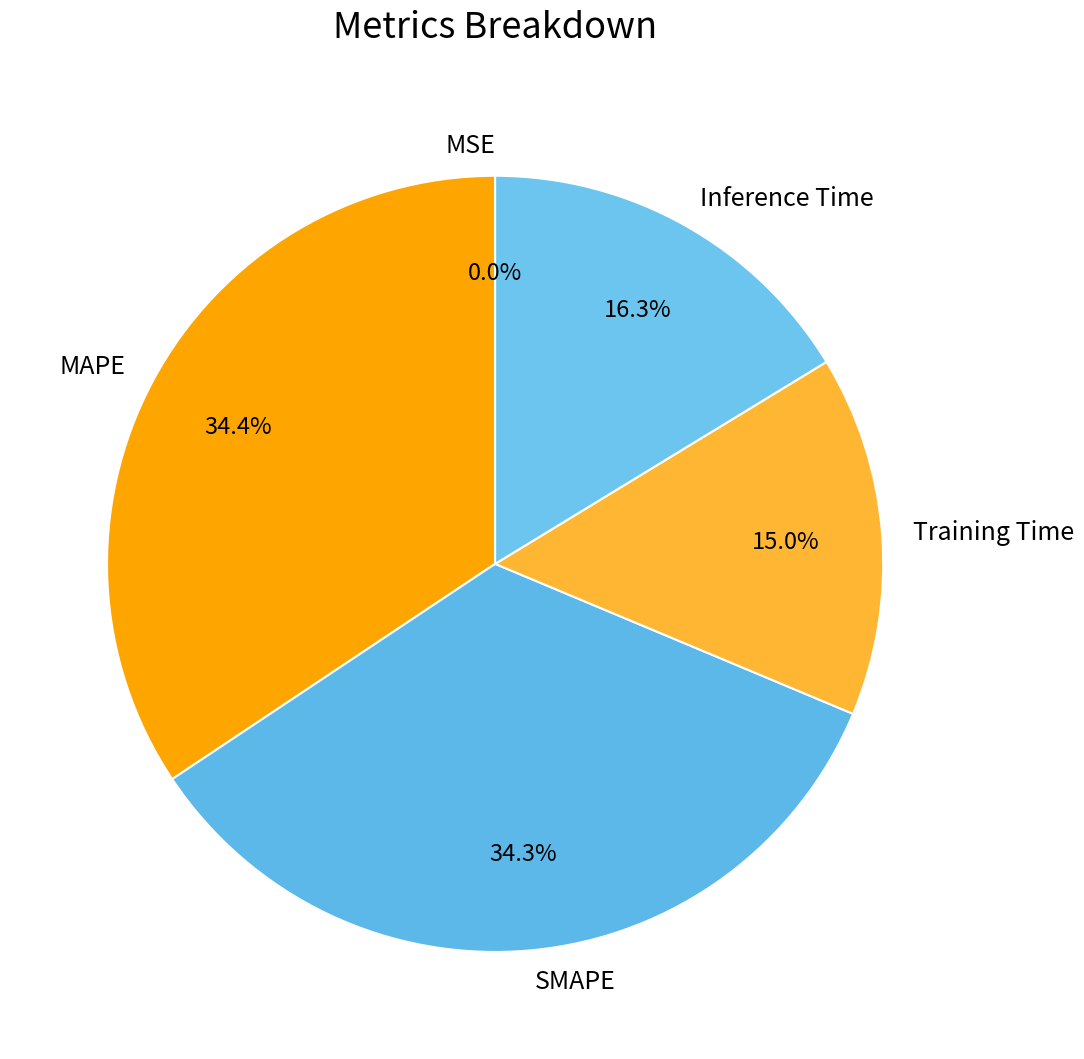

Is there any slice that represents more than half of the pie?

No